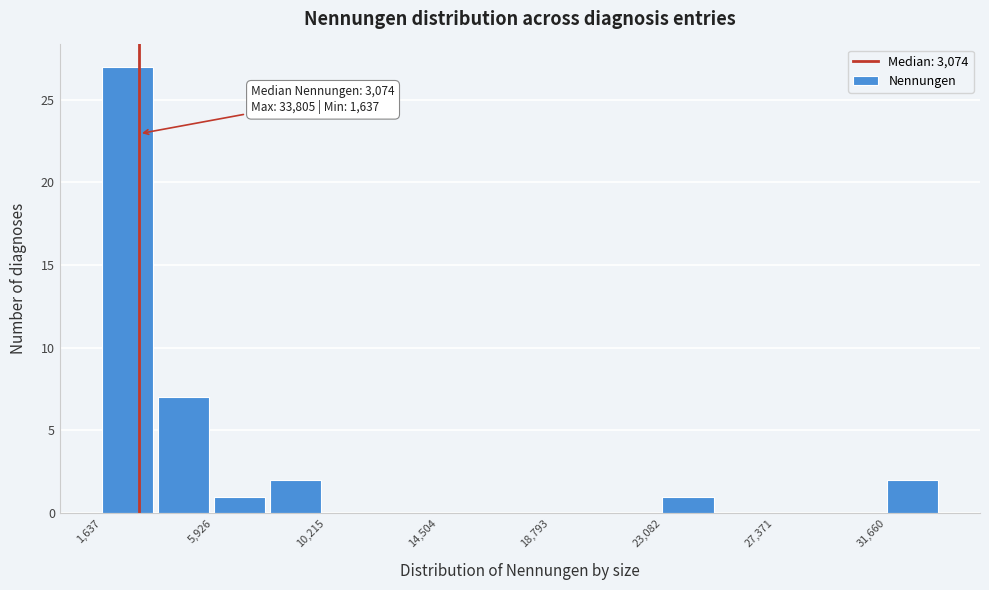

Over which range of the x-axis is the bar tallest?

1500 to 4000